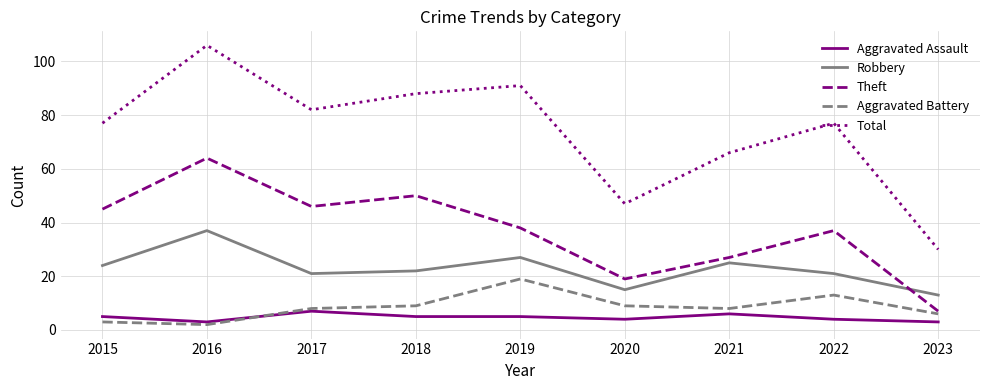

Is it true that Aggravated Battery equals 13 at 2022?

True